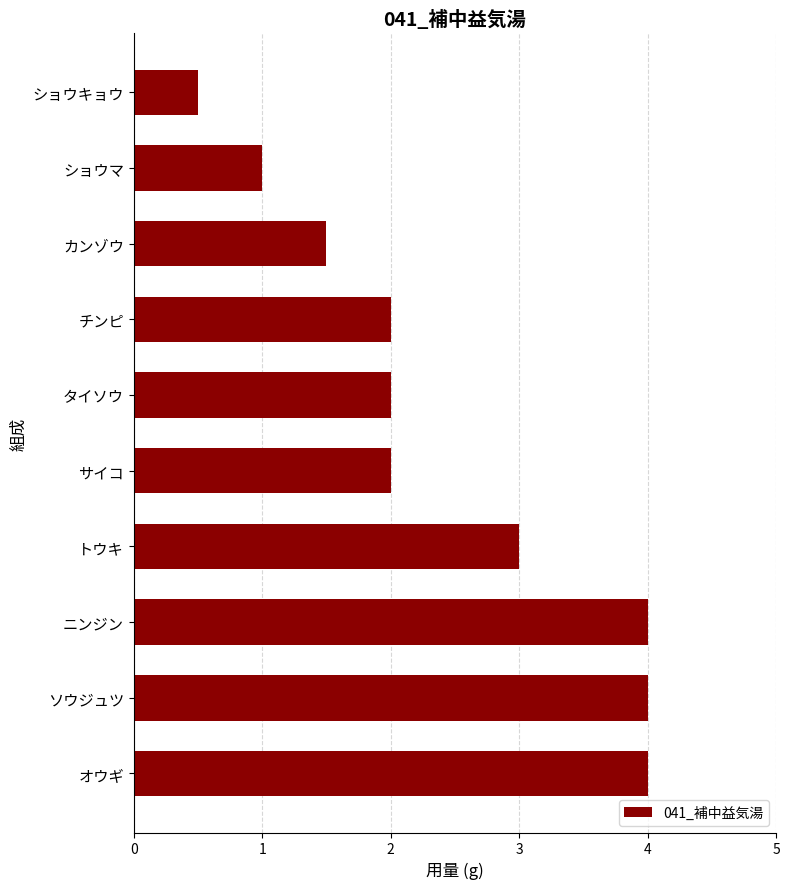

Which has a higher value, タイソウ or ショウキョウ?

タイソウ